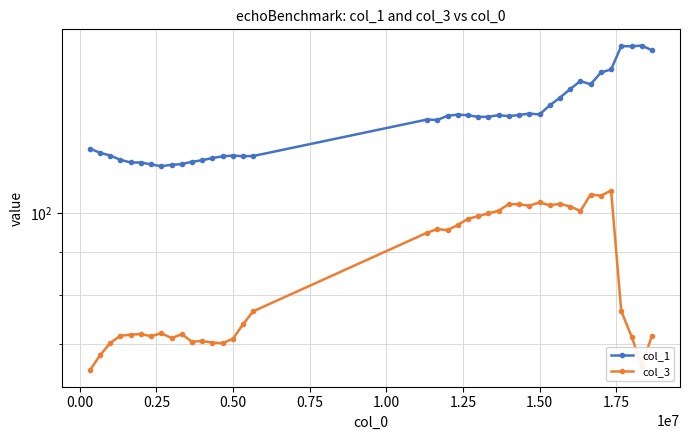

Rank the series by their maximum value, from highest to lowest.

col_1, col_3